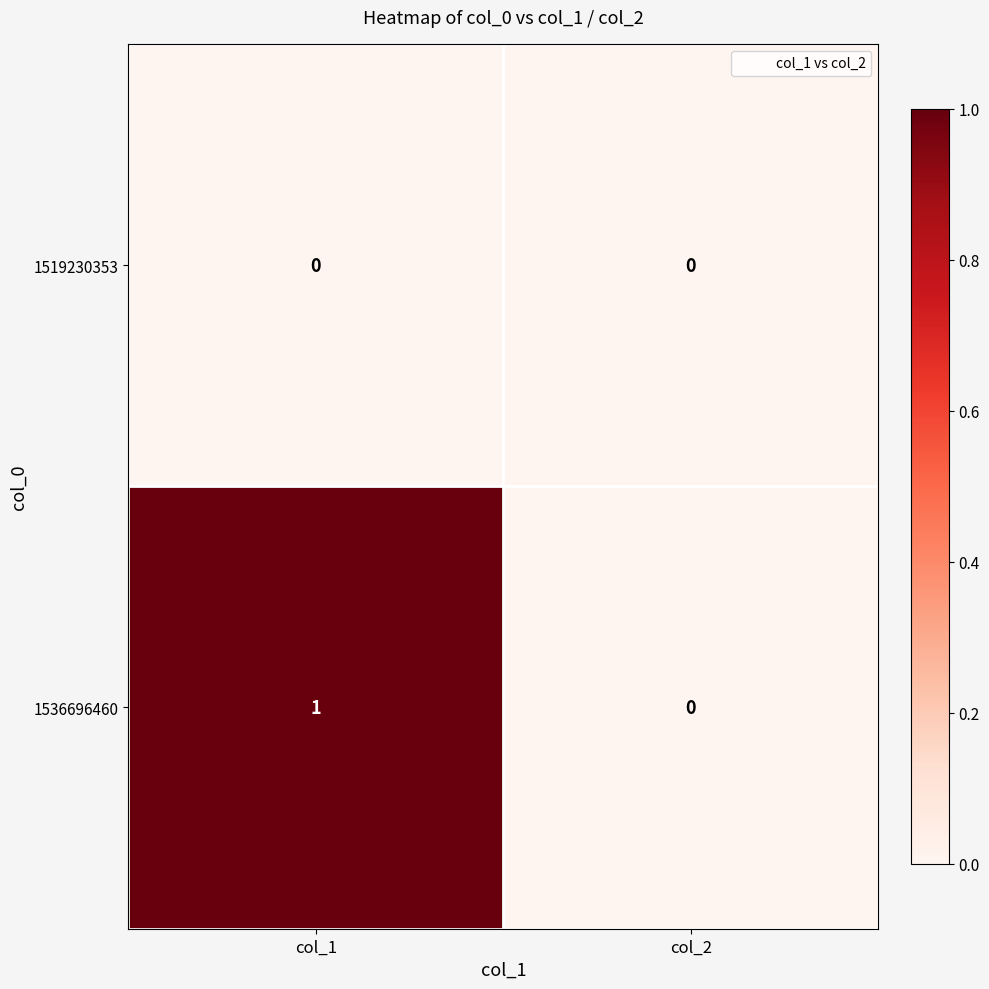

Which category has the highest value across all series?

col_1